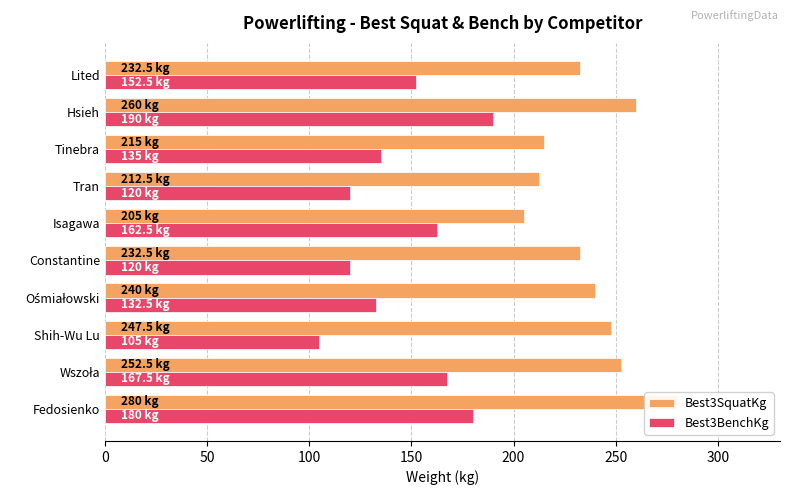

Between Shih-Wu Lu and Constantine, which series saw the biggest shift?

Best3SquatKg